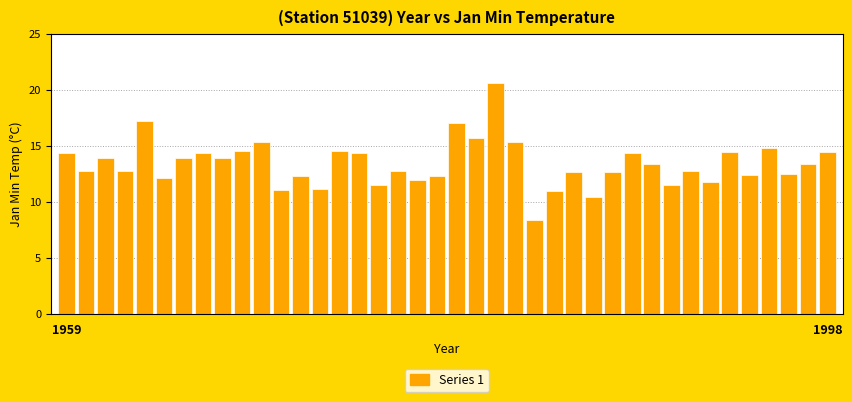

What is the sum of all values?

537.8